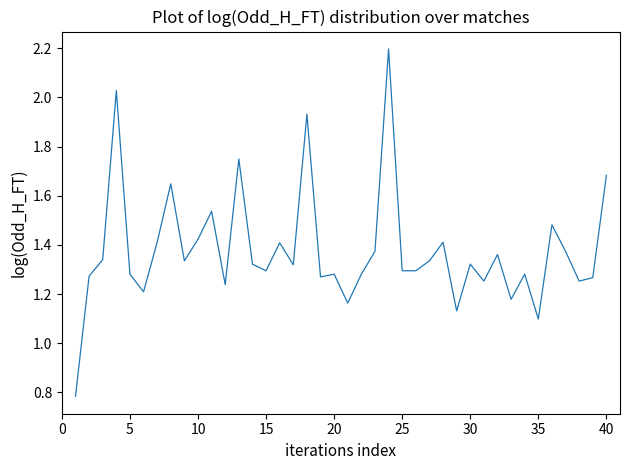

What is the greatest value displayed?

2.2